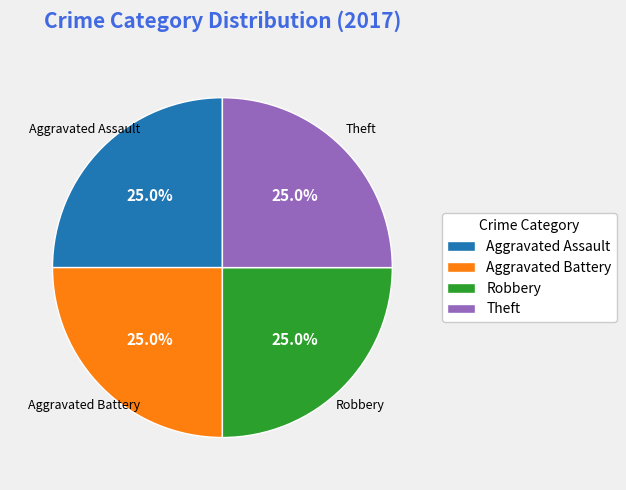

What percentage is NOT represented by Robbery?

75.0%